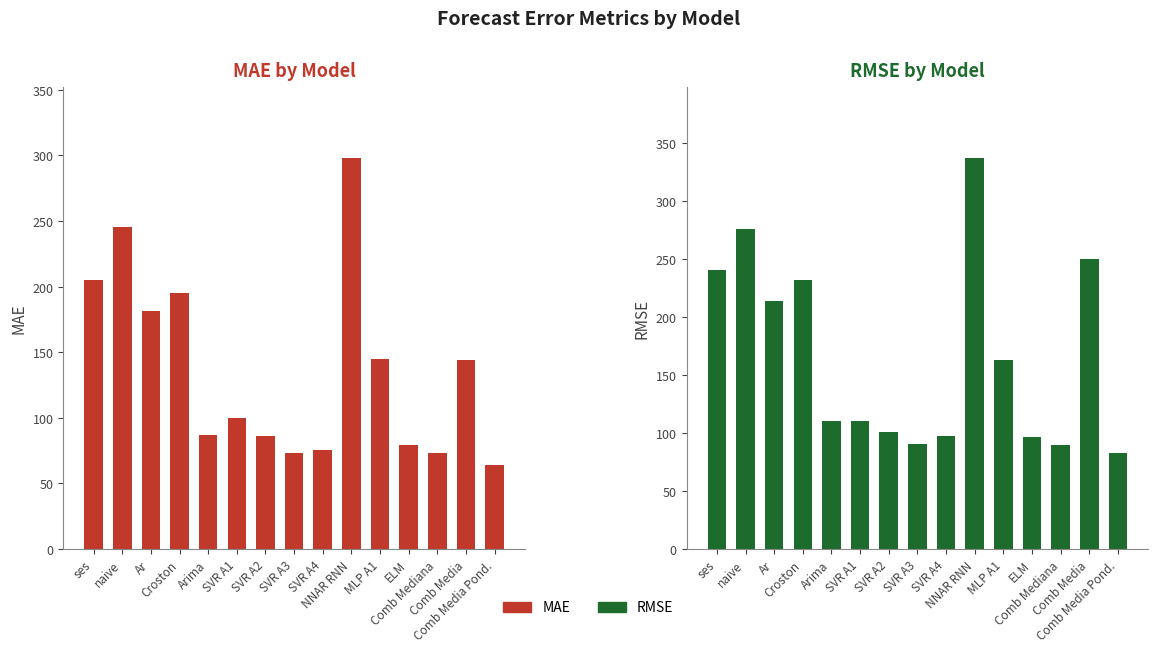

Rank the series at ELM from highest to lowest value.

RMSE, MAE